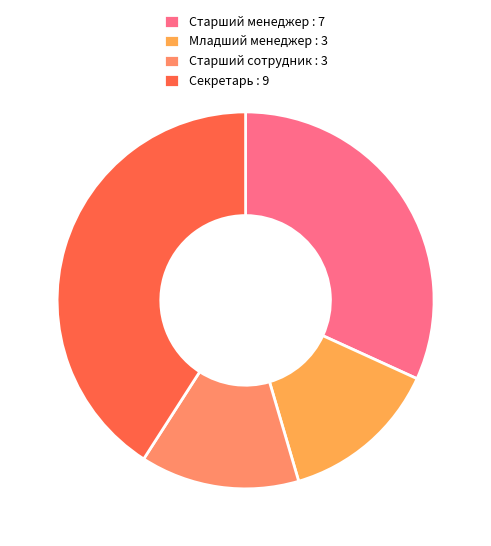

Approximately how many times larger is the value at Старший менеджер : 7 compared to Старший сотрудник : 3?

2.3